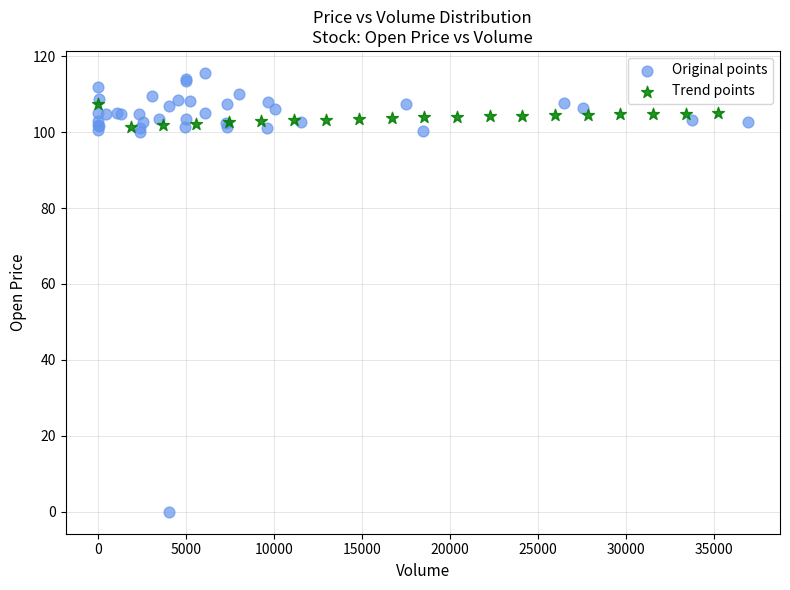

Which series contains the highest Y value?

Original points